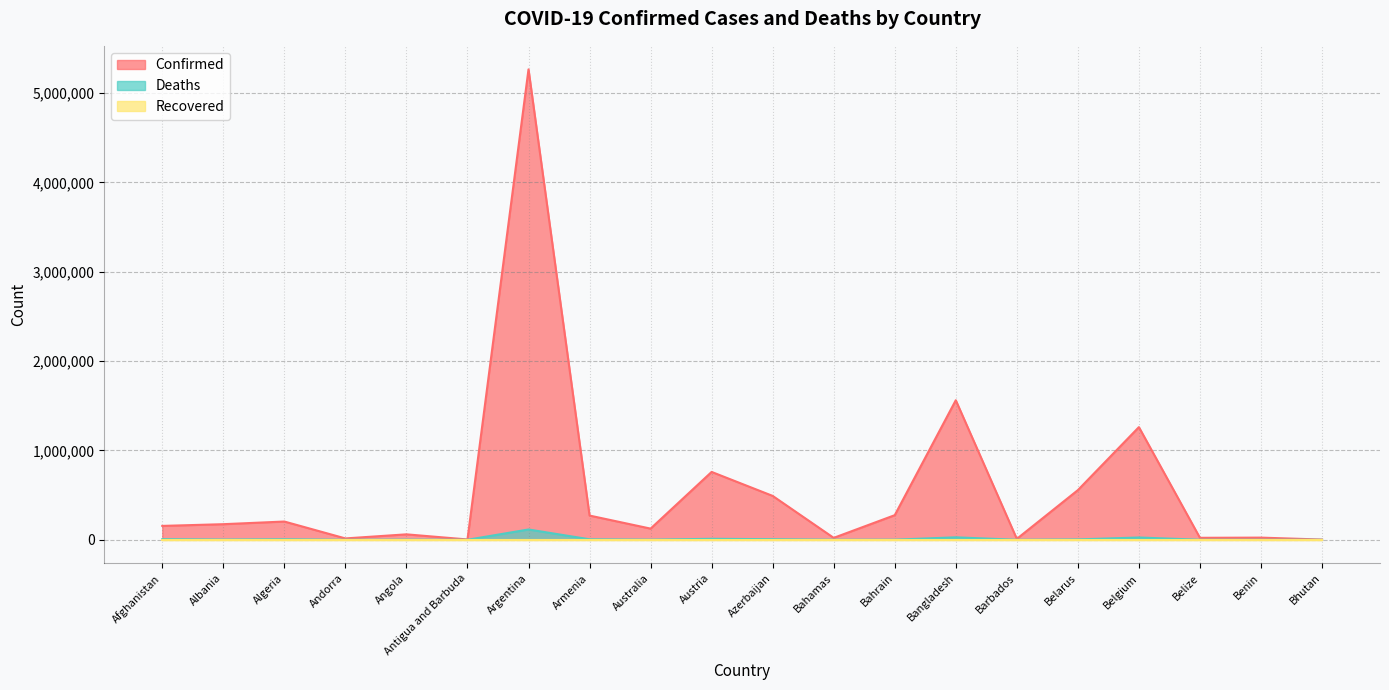

Rank the categories by Deaths value from highest to lowest.

Argentina, Bangladesh, Belgium, Austria, Afghanistan, Azerbaijan, Algeria, Armenia, Belarus, Albania, Angola, Australia, Bahrain, Bahamas, Belize, Benin, Andorra, Antigua and Barbuda, Barbados, Bhutan